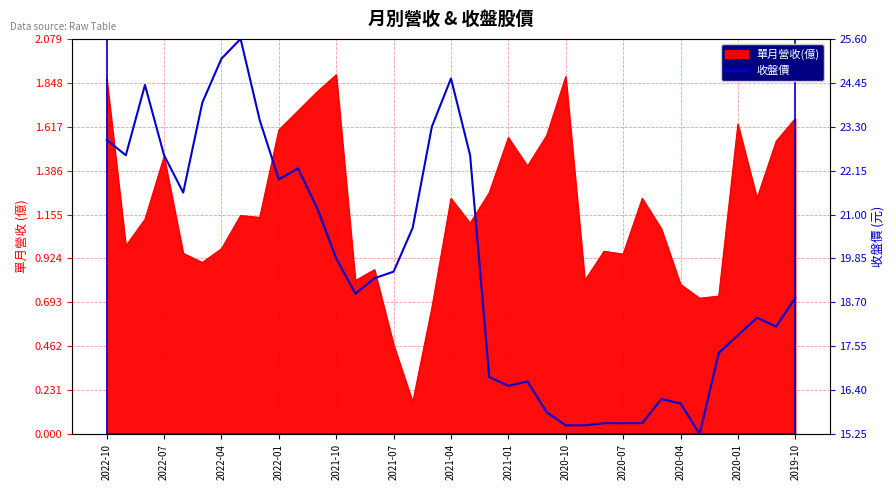

How many data points does each series have?

37